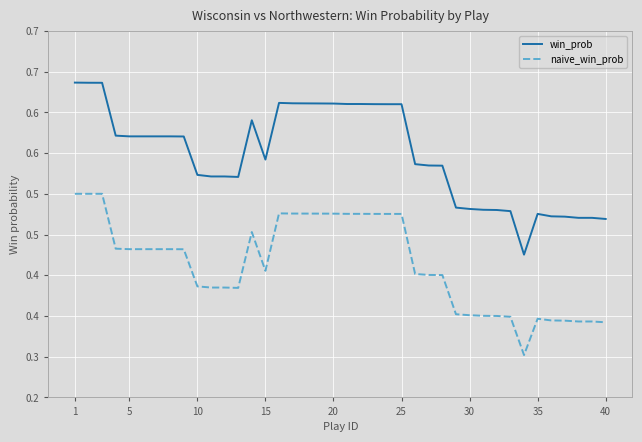

True or false: naive_win_prob and win_prob intersect in this chart.

False